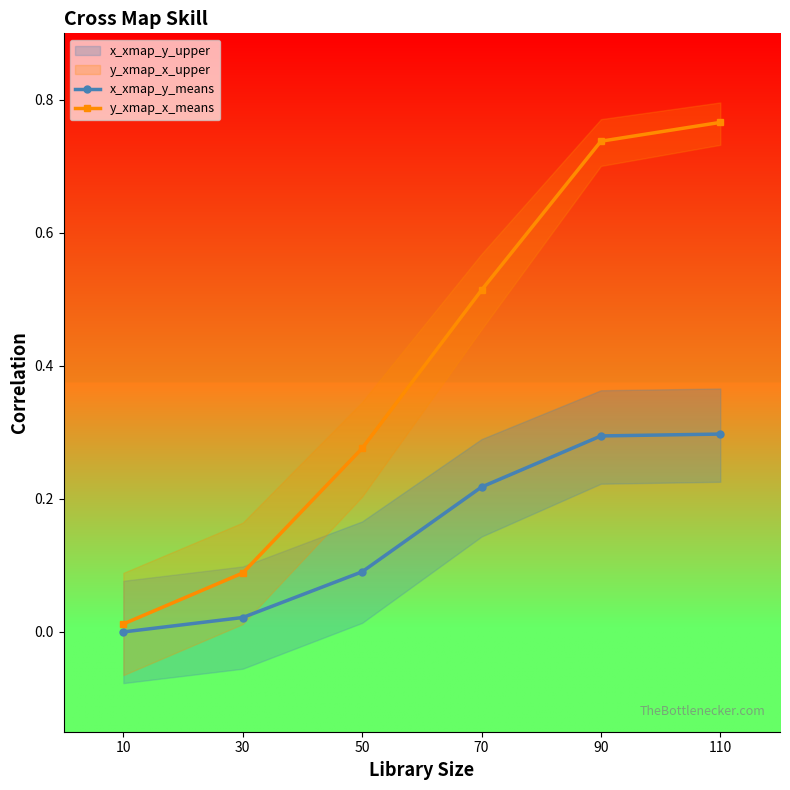

What is the sum of all x_xmap_y_means values?

0.9